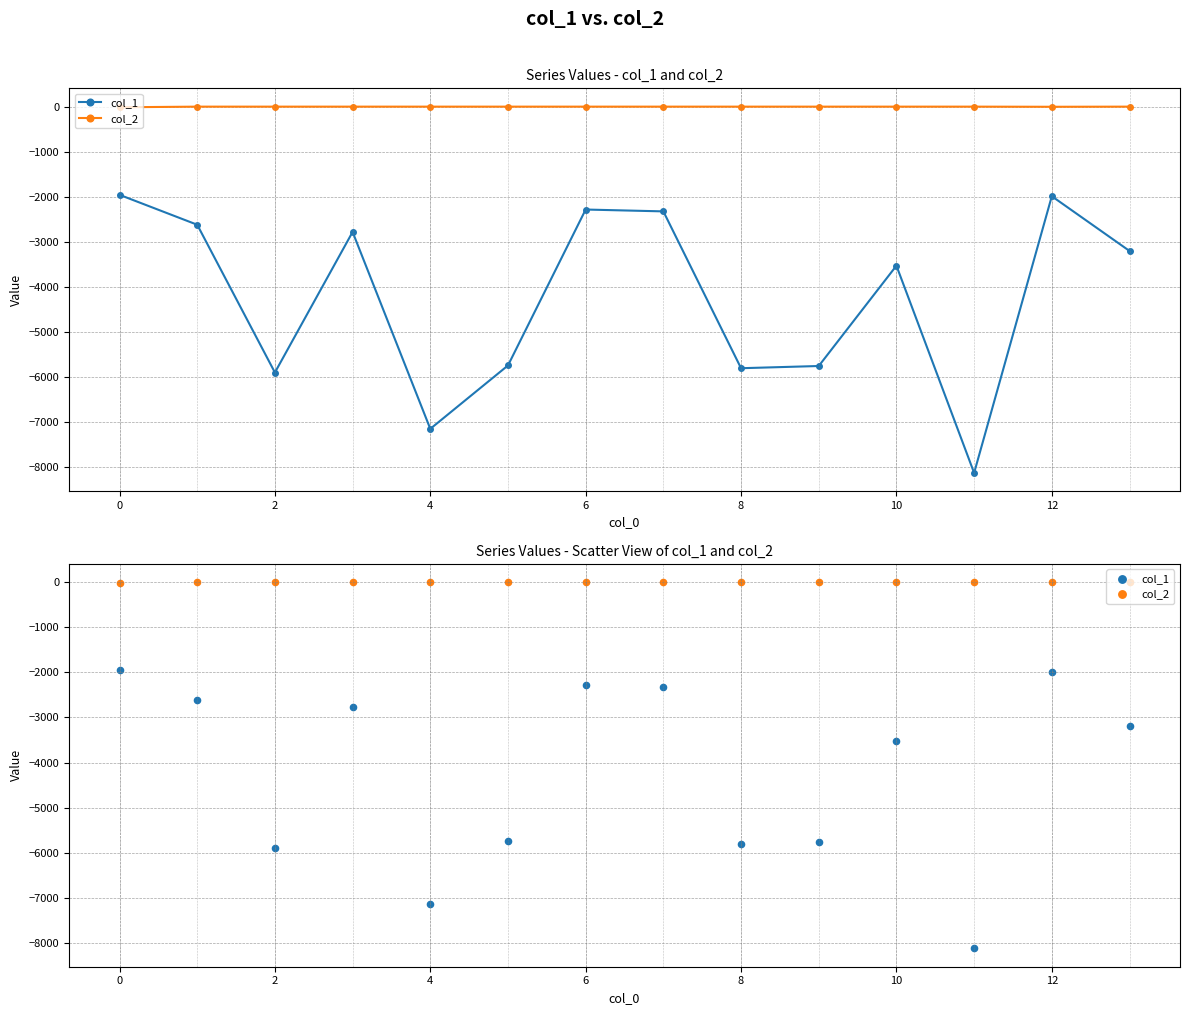

Which series has the largest total across all categories?

col_2